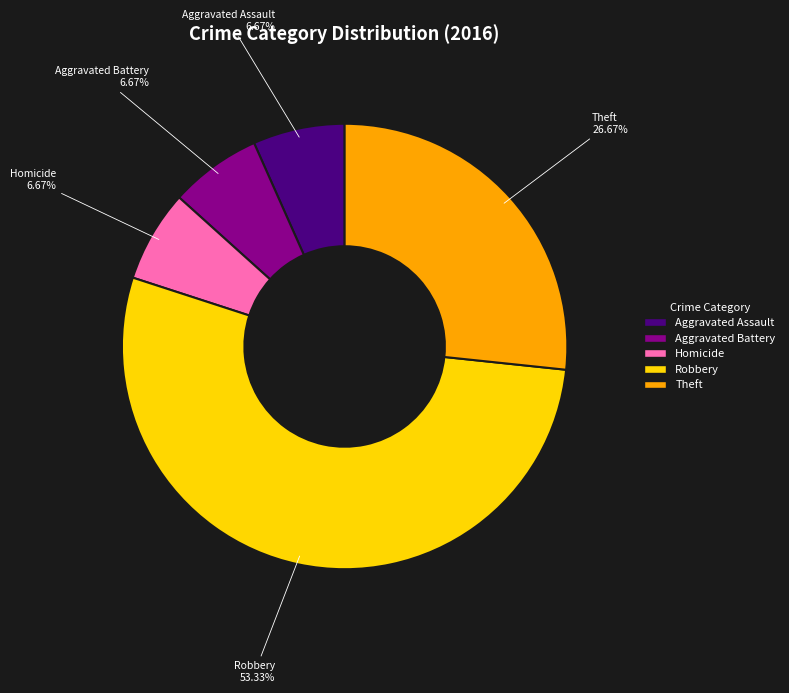

How many slices are in this pie chart?

5